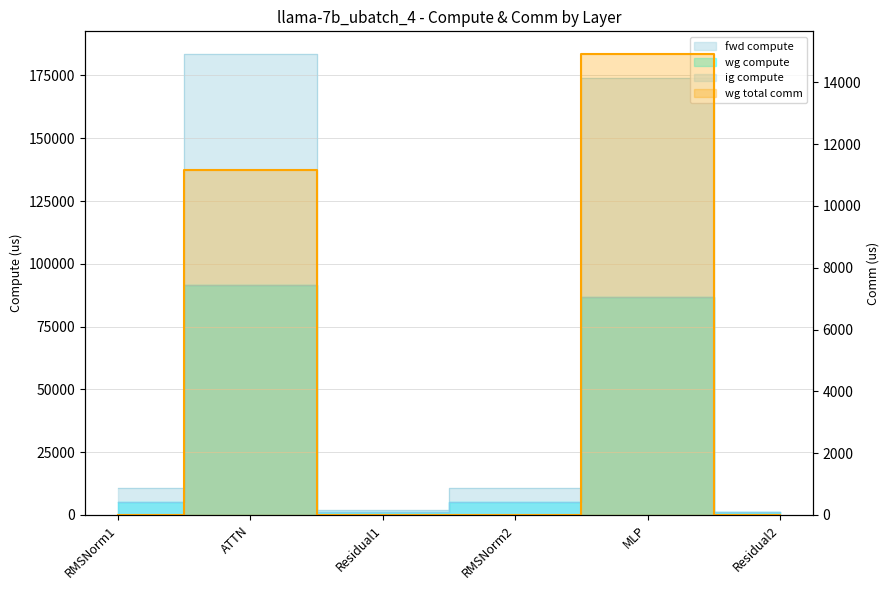

What is the total value across all series at MLP?

362572.3